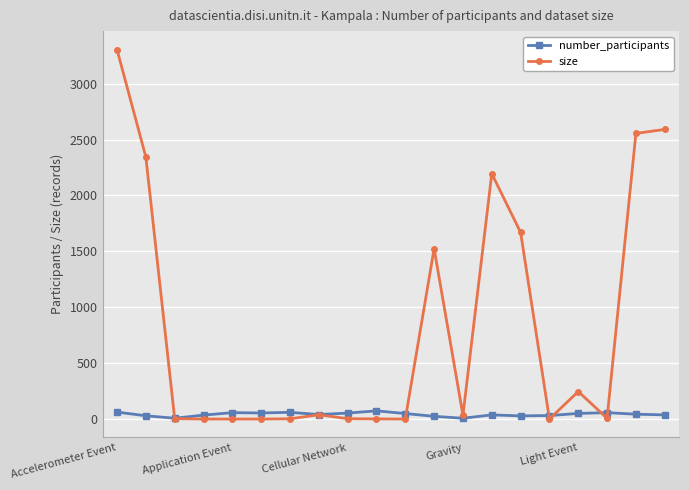

What is the maximum value for size?

3305